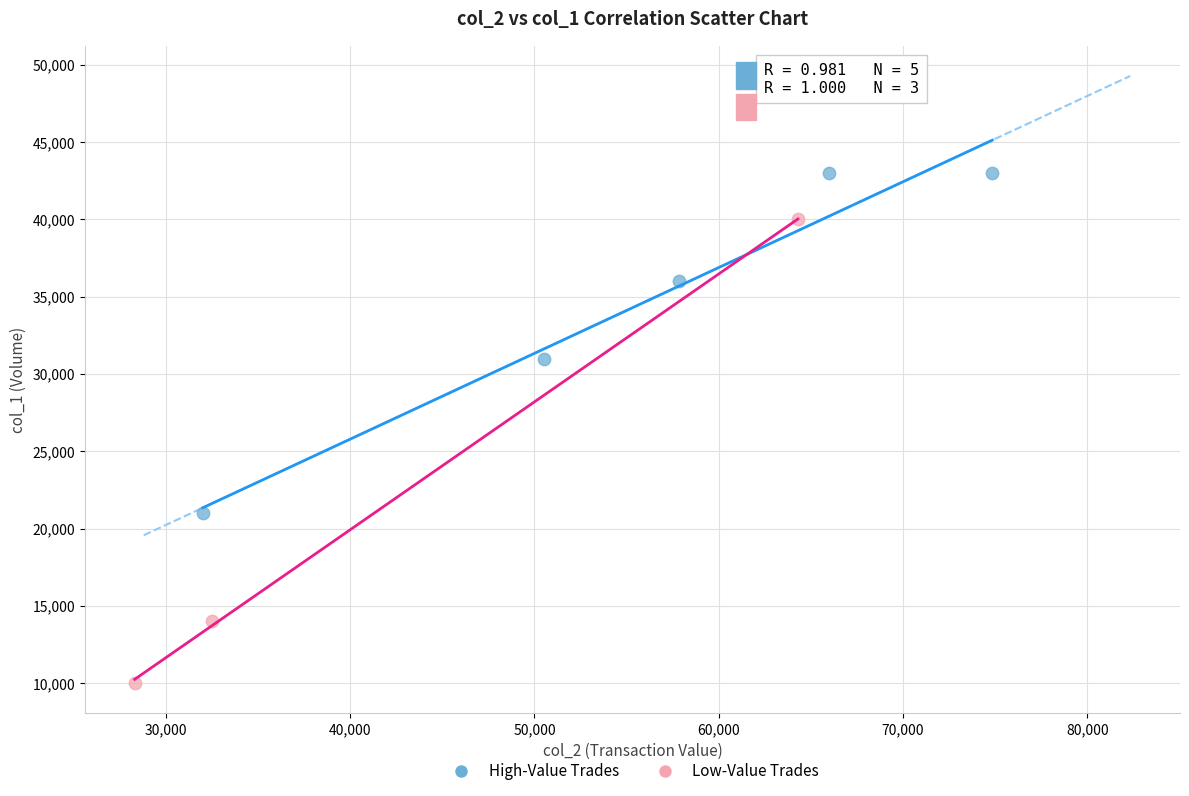

Which series reaches the minimum Y coordinate?

Low-Value Trades